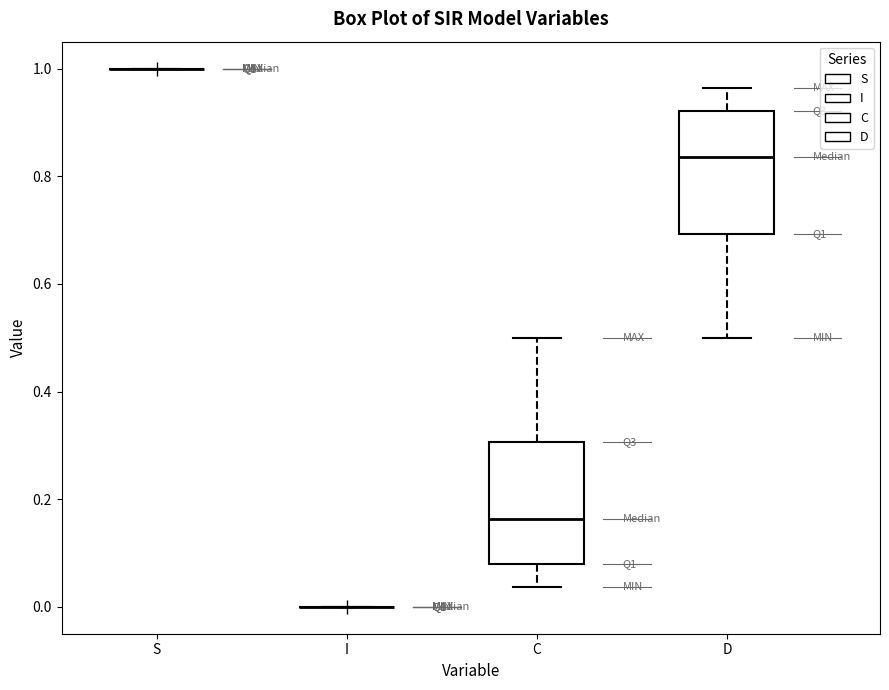

Reading left to right, read every box against the y-axis: the position of its median line, the range the box covers, and the ends of its whiskers. The values are not printed on the chart, so give them approximately, as read against the axis.

S: box collapsed to a line at 1.00, whiskers 1.00 to 1.00
I: box collapsed to a line at 0.00, whiskers 0.00 to 0.00
C: median 0.16, box 0.08 to 0.30, whiskers 0.04 to 0.50
D: median 0.84, box 0.70 to 0.92, whiskers 0.50 to 0.96